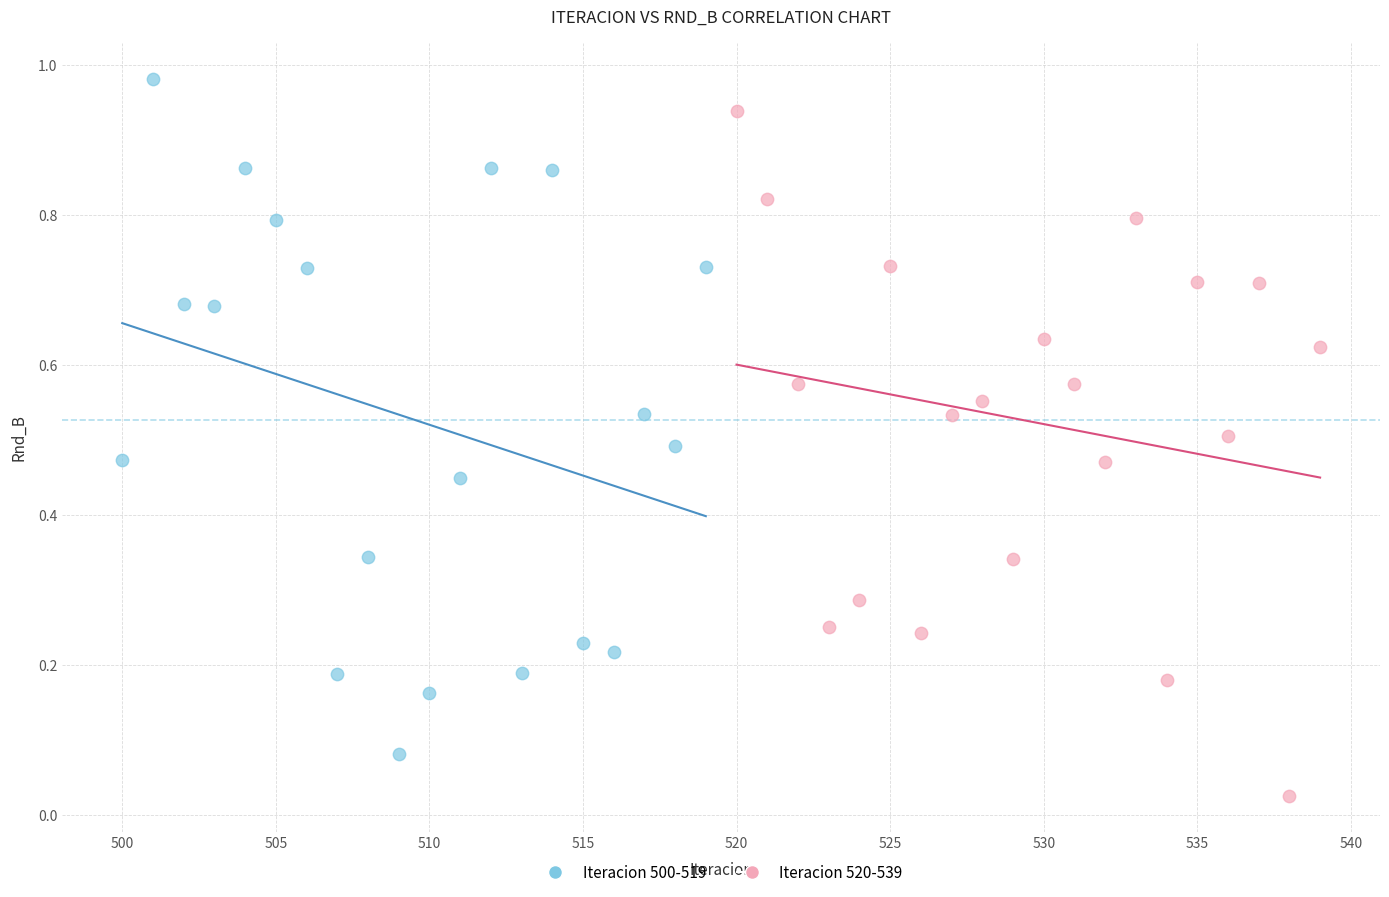

Which series contains the lowest Y value?

Iteracion 520-539